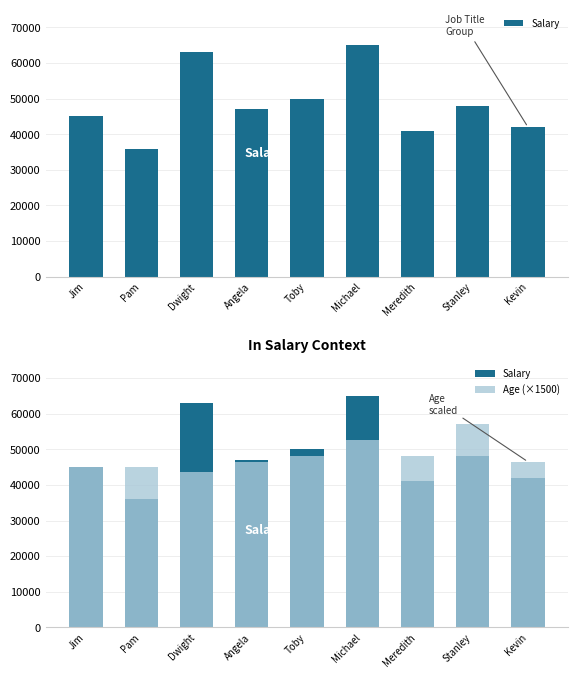

What is the difference between the Age (×1500) values at Stanley and Michael?

4500